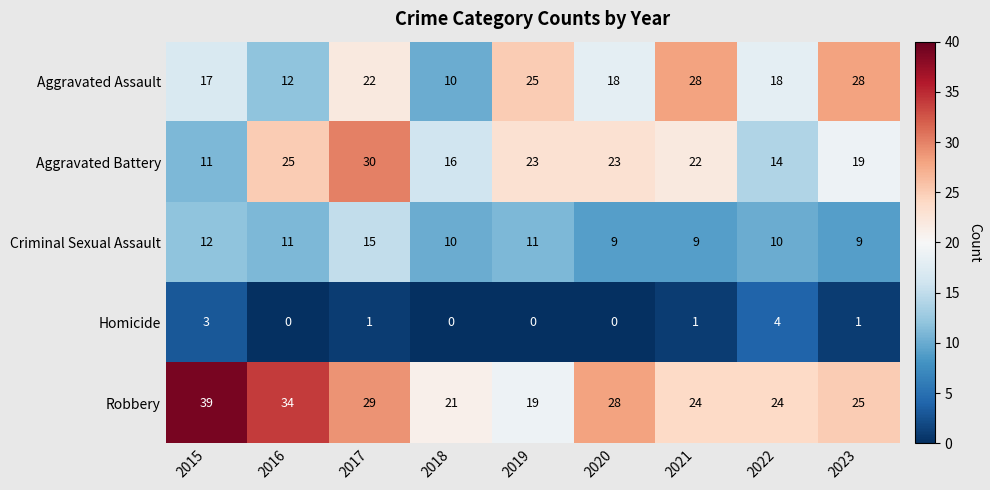

Is it true that Robbery equals 39 at 2015?

True